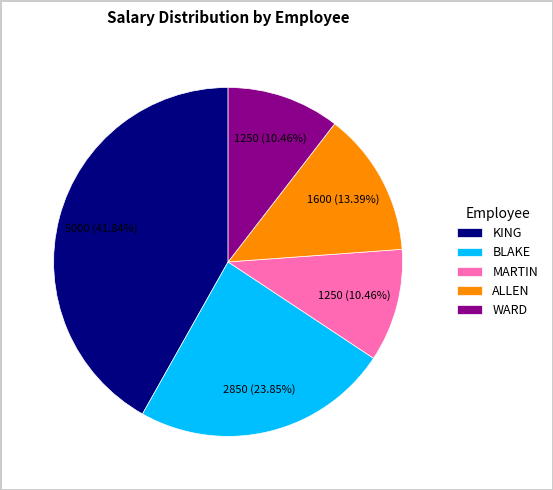

Is there a majority slice in this chart?

No